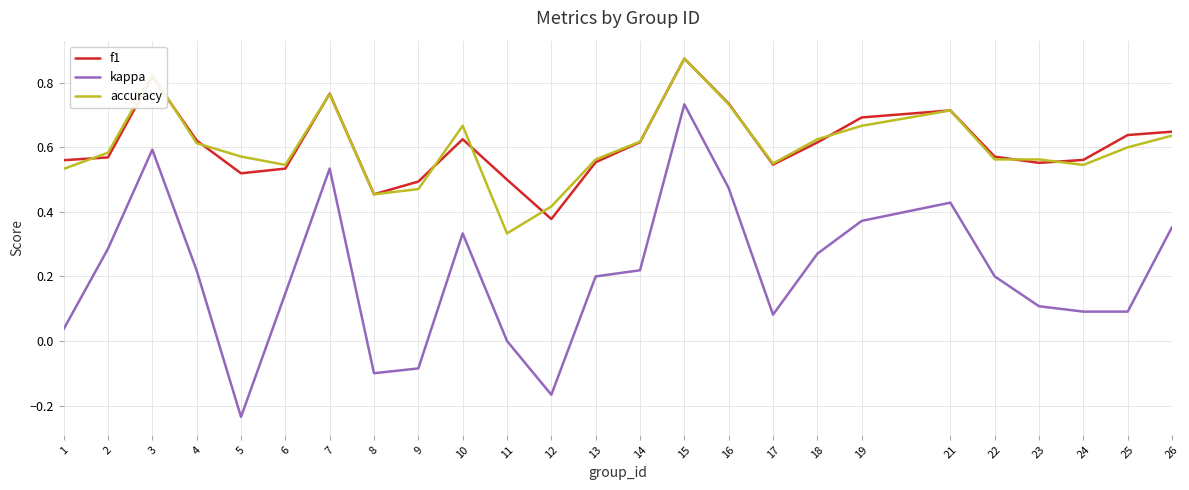

True or false: accuracy has a value of 1.1 at 21.

False